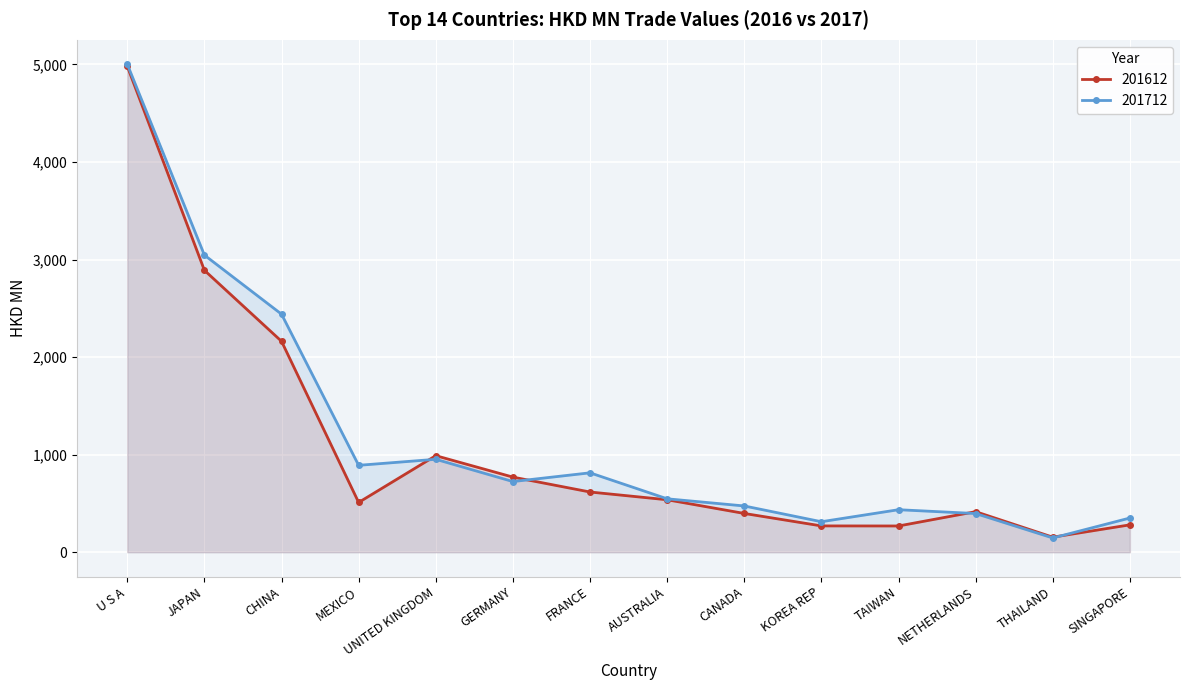

Reading left to right, list all the values displayed in this chart.

201612: U S A=4981.3	JAPAN=2890.1	CHINA=2162.3	MEXICO=510.4	UNITED KINGDOM=989.8	GERMANY=770.2	FRANCE=617.4	AUSTRALIA=537.8	CANADA=397.6	KOREA REP=269.9	TAIWAN=269.2	NETHERLANDS=415.9	THAILAND=154.5	SINGAPORE=280.7
201712: U S A=5002.6	JAPAN=3046.0	CHINA=2440.5	MEXICO=891.1	UNITED KINGDOM=952.8	GERMANY=724.5	FRANCE=814.1	AUSTRALIA=547.7	CANADA=474.3	KOREA REP=312.7	TAIWAN=435.9	NETHERLANDS=396.8	THAILAND=146.3	SINGAPORE=350.9